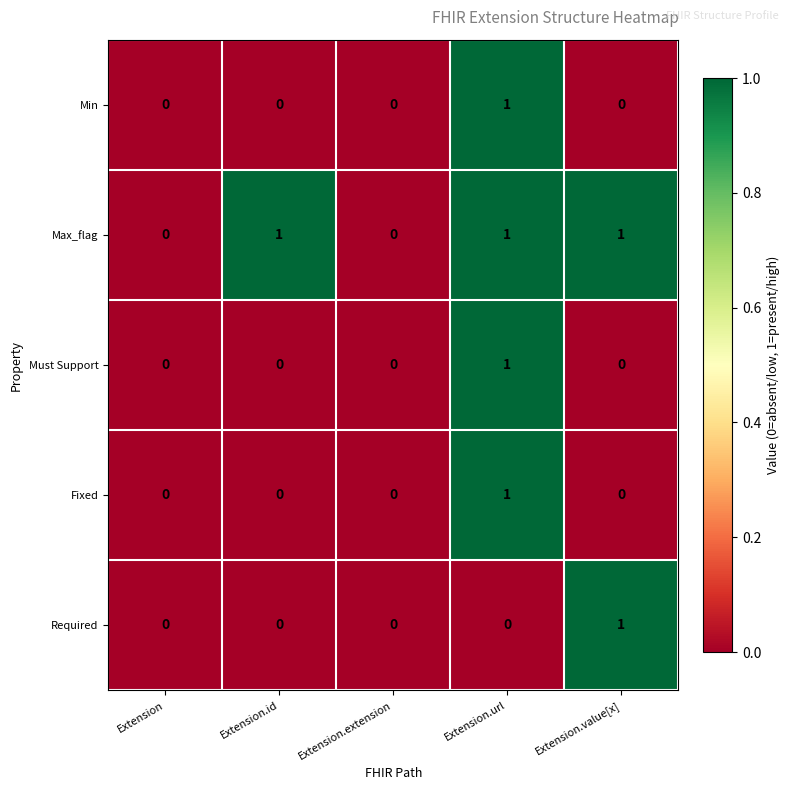

The Max_flag series shows 0 at Extension.url. True or false?

False